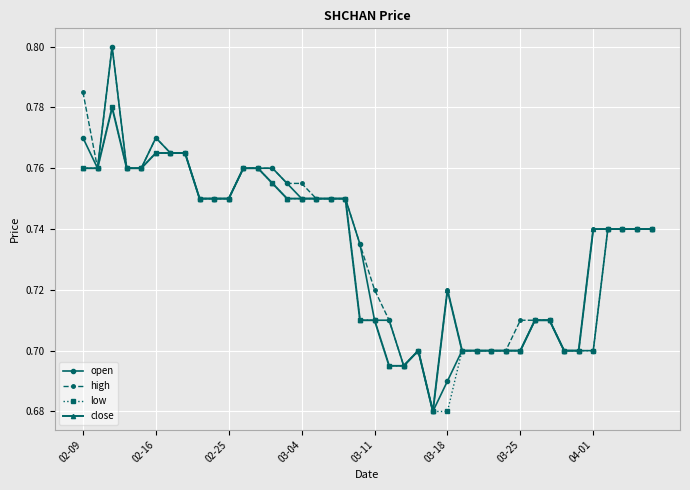

Does the chart have visible grid lines?

Yes